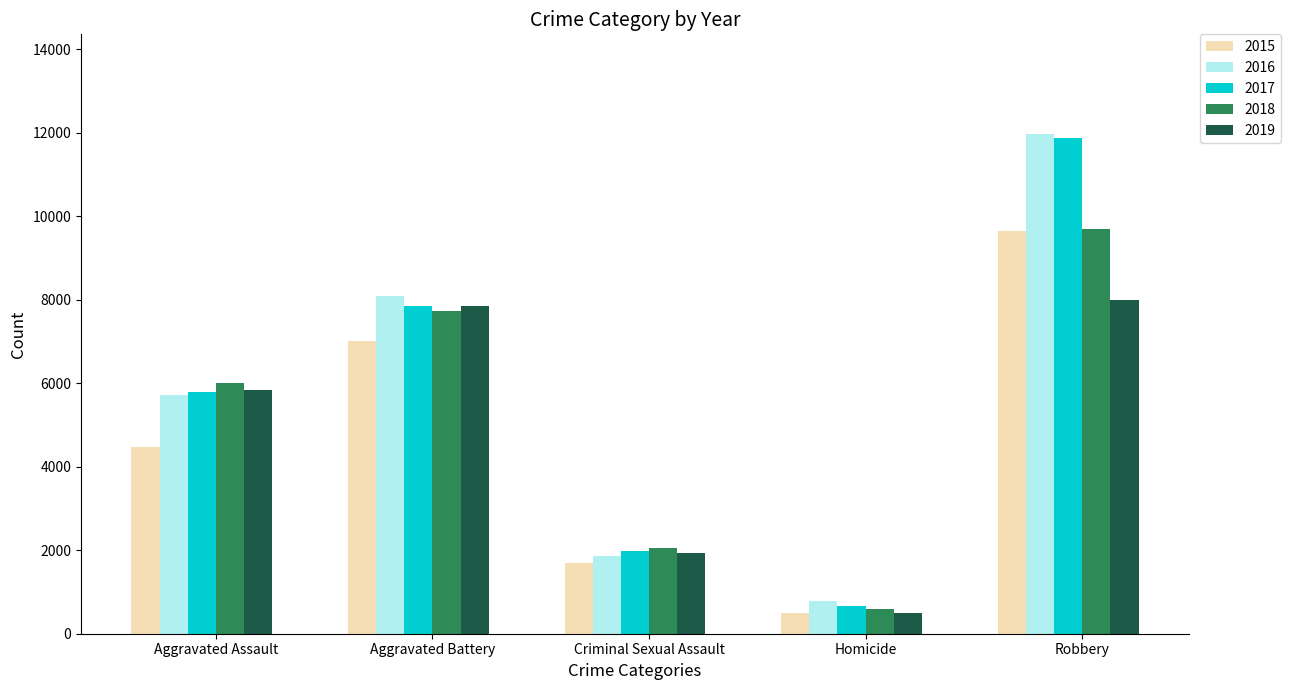

What is the difference between the 2018 values at Robbery and Homicide?

9093